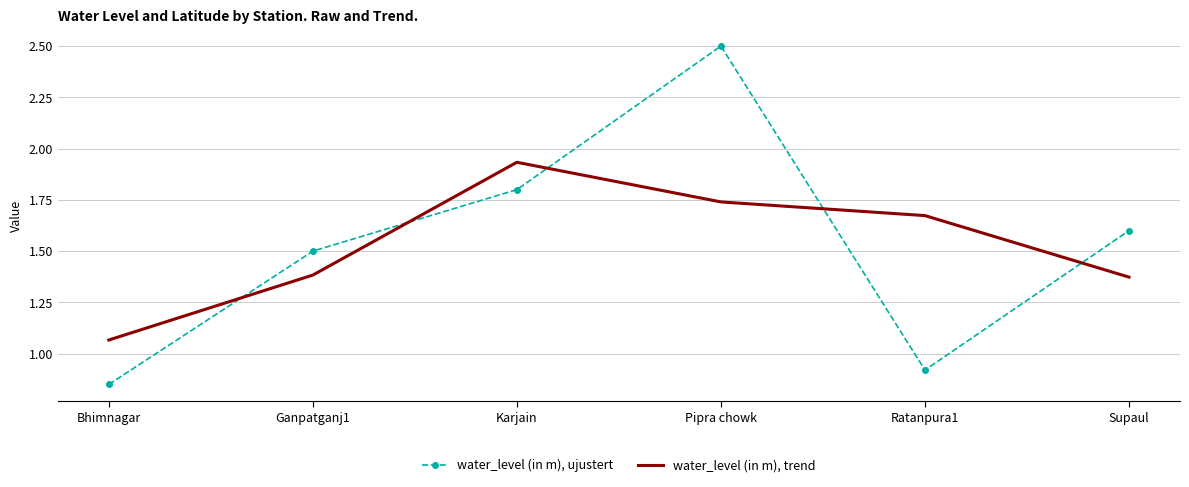

Between Ganpatganj1 and Ratanpura1, which series saw the biggest shift?

water_level (in m), ujustert